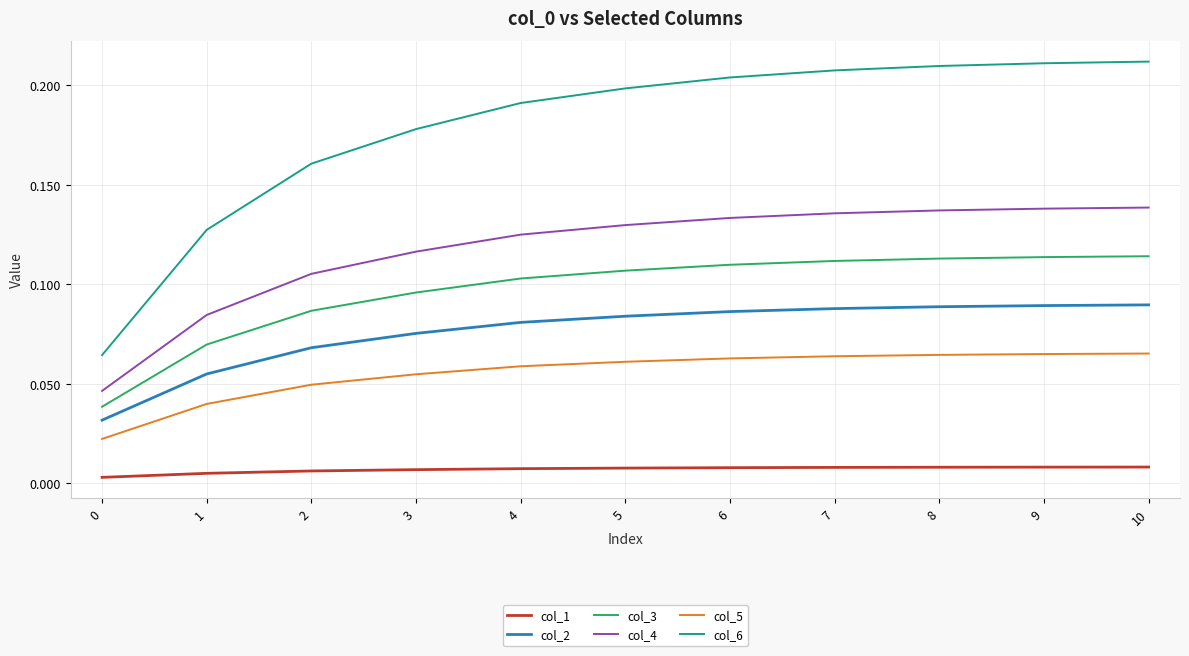

At 6, list the series in order from smallest to largest.

col_1, col_5, col_2, col_3, col_4, col_6